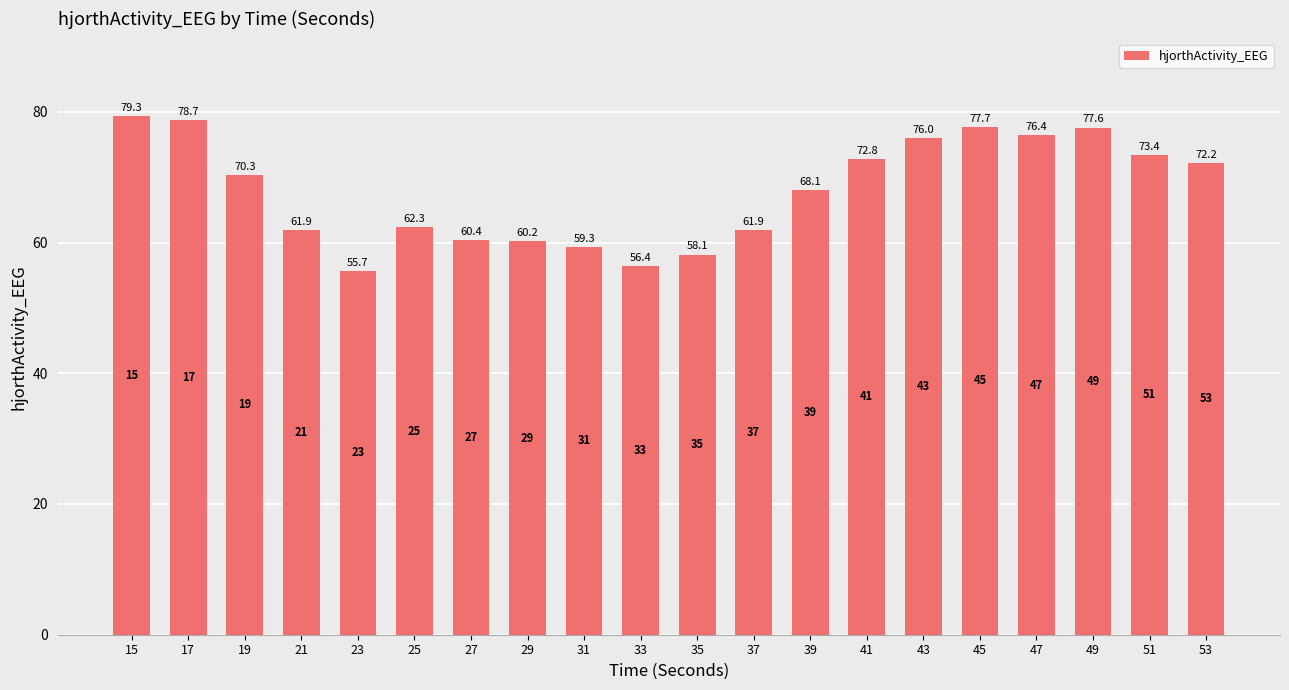

What is the greatest value displayed?

79.3